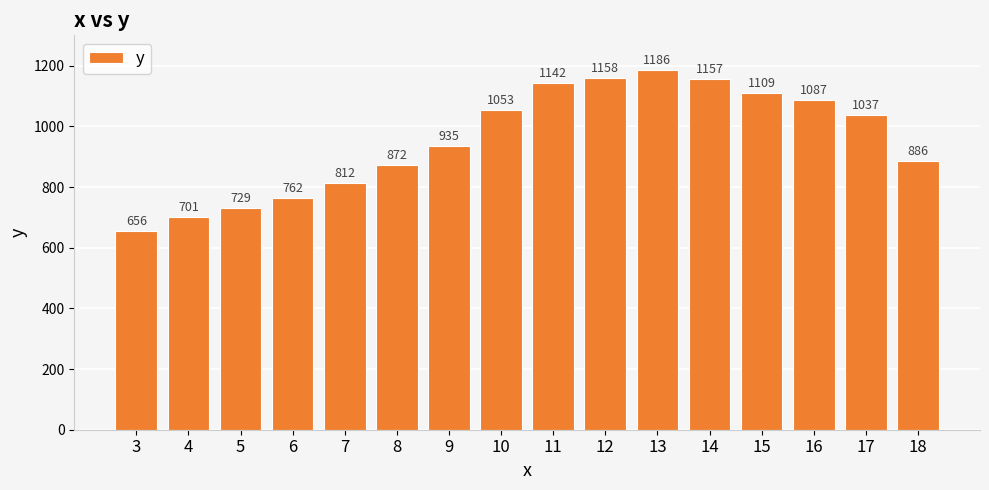

What is the value of the 10th bar from the left?

1158.1